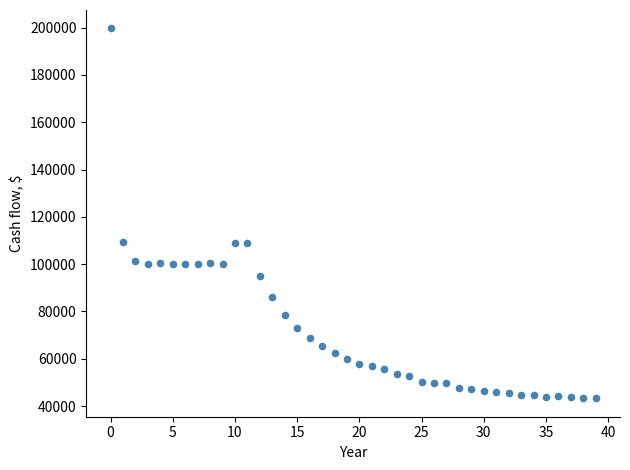

How many data points are displayed?

40